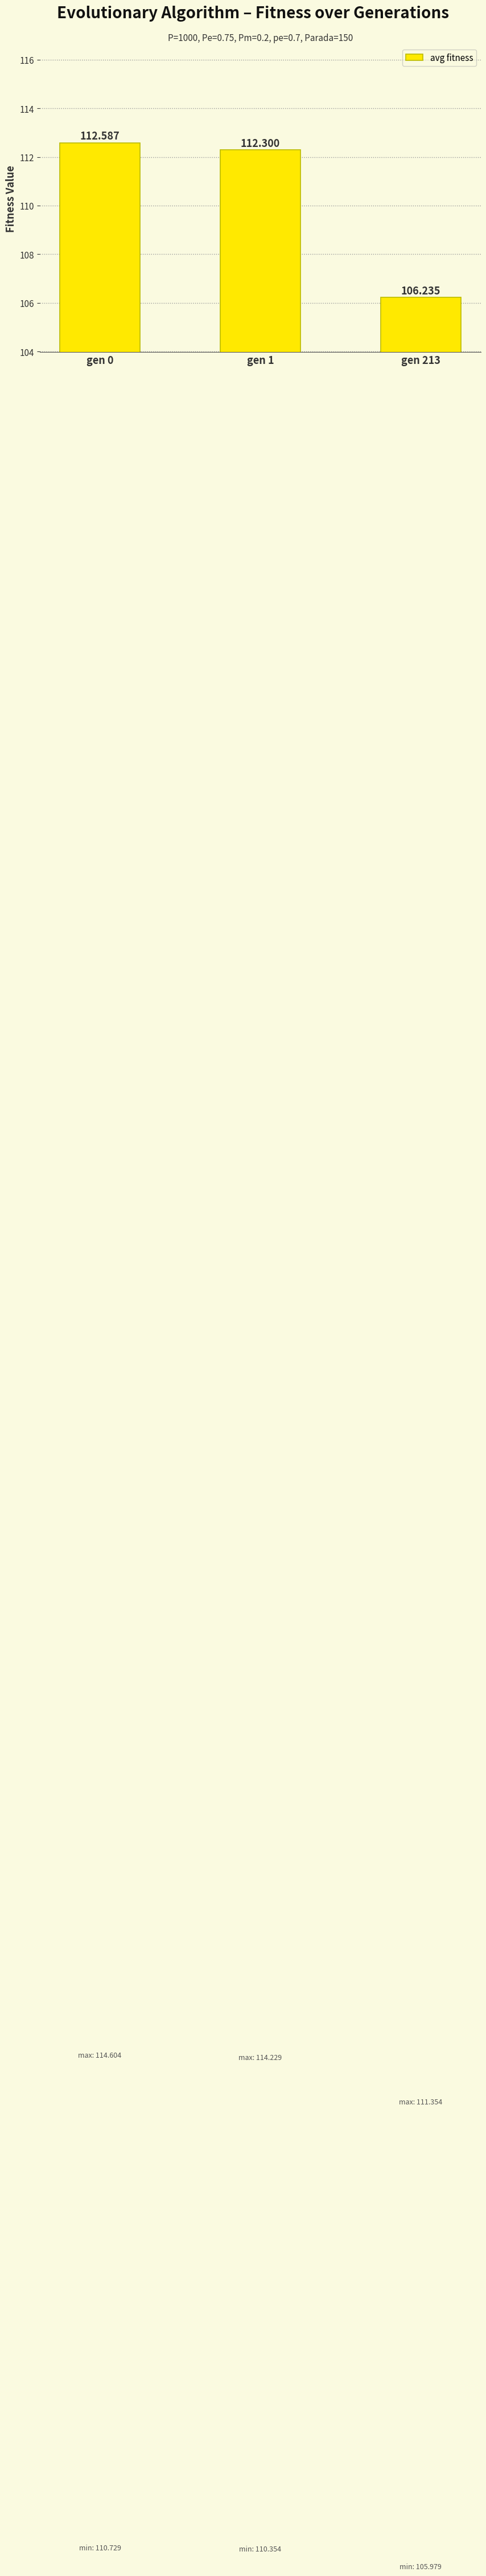

Is it true that the value at gen 213 is 153.9?

False